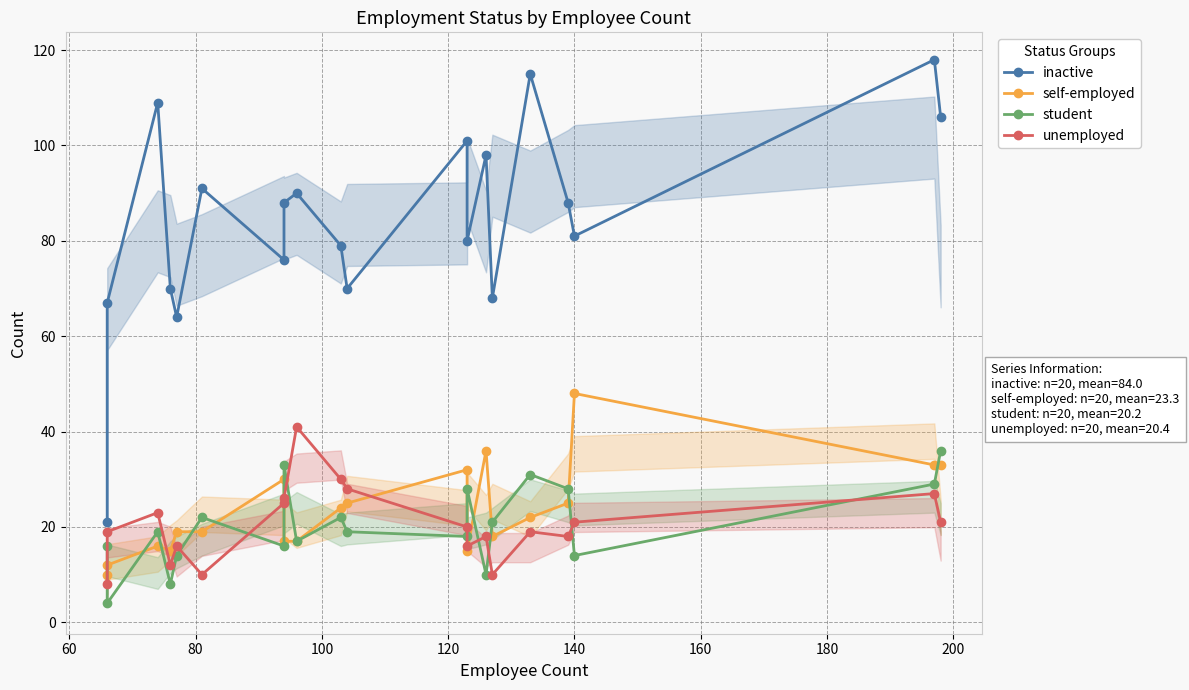

Reading left to right, transcribe all the data shown in this chart.

inactive: 21	67	109	70	64	91	76	88	90	79	70	101	80	98	68	115	88	81	118	106
self-employed: 10	12	16	15	19	19	30	17	17	24	25	32	15	36	18	22	25	48	33	33
student: 16	4	19	8	14	22	16	33	17	22	19	18	28	10	21	31	28	14	29	36
unemployed: 8	19	23	12	16	10	25	26	41	30	28	20	16	18	10	19	18	21	27	21